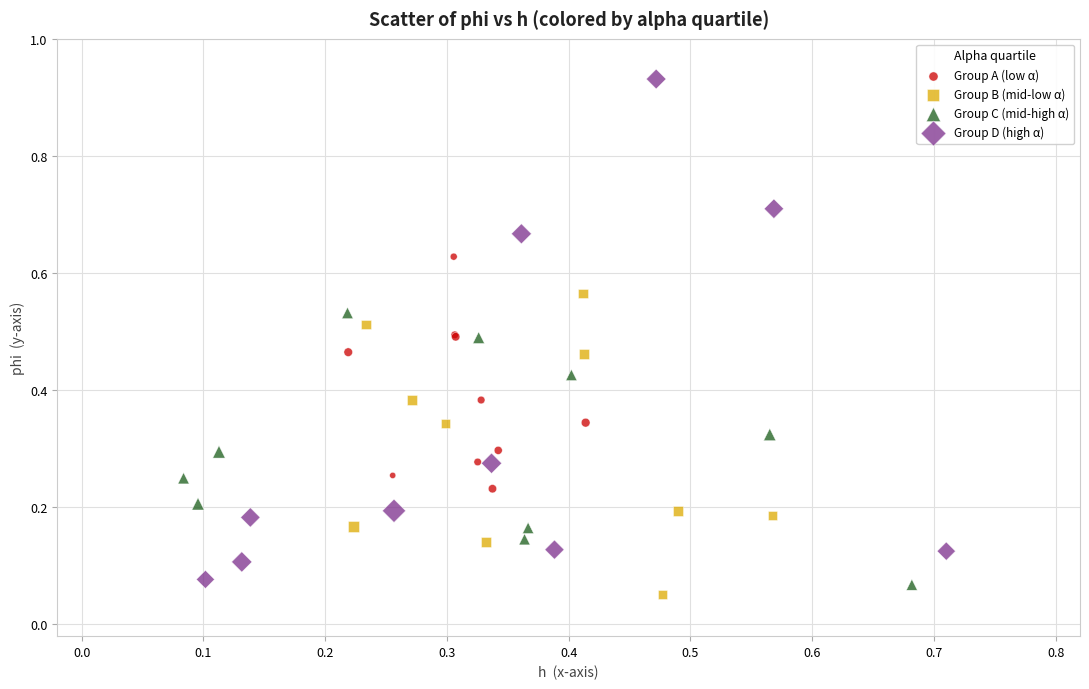

Which series has the largest Y range (max minus min)?

Group D (high α)